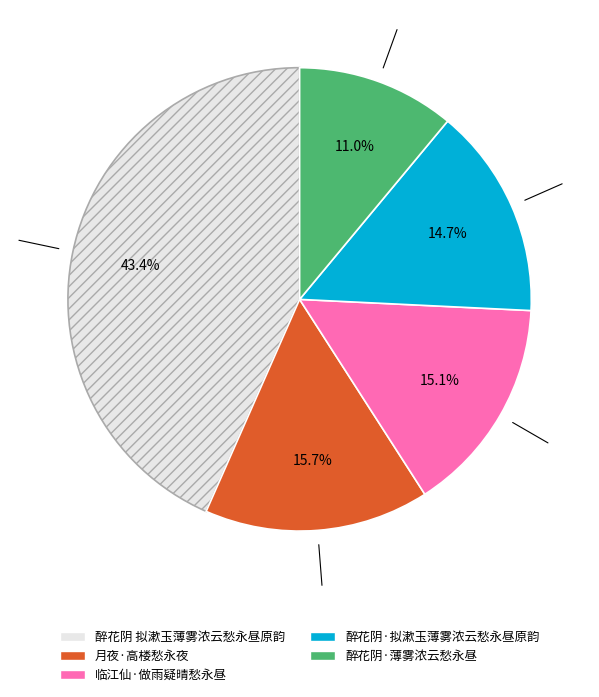

Is it true that 醉花阴·薄雾浓云愁永昼 is 11% of the pie?

True